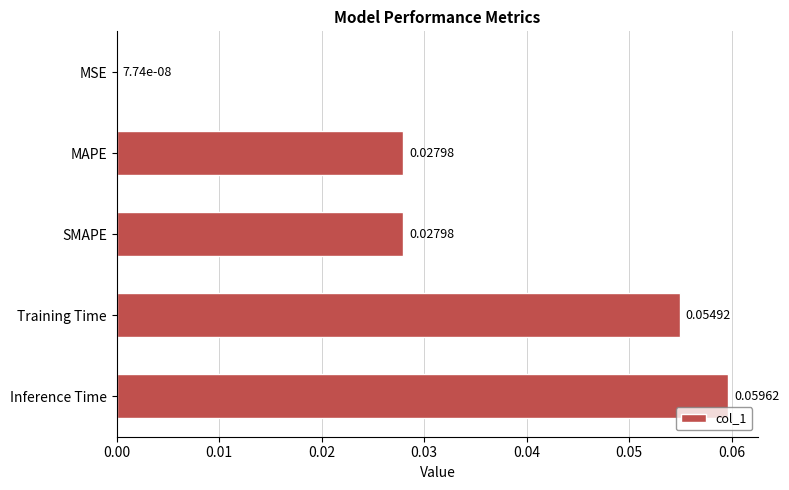

Which label corresponds to the largest value in the chart?

Inference Time